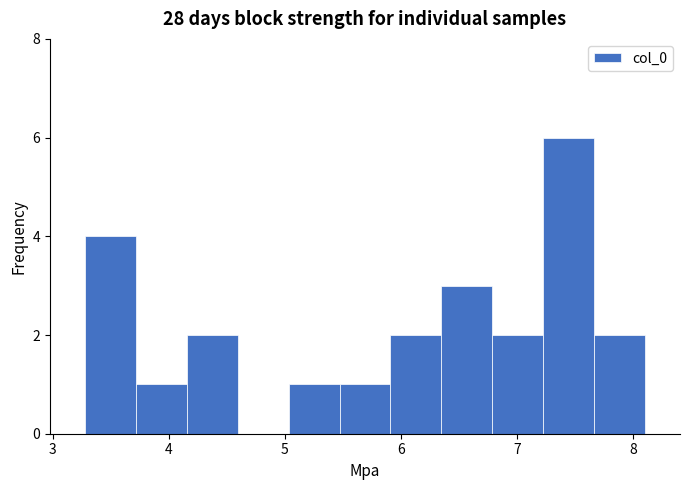

Over which range of the x-axis is the bar tallest?

7.2 to 7.7